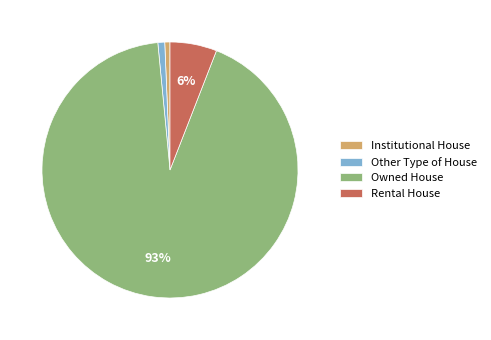

Which has a higher value, Institutional House or Owned House?

Owned House